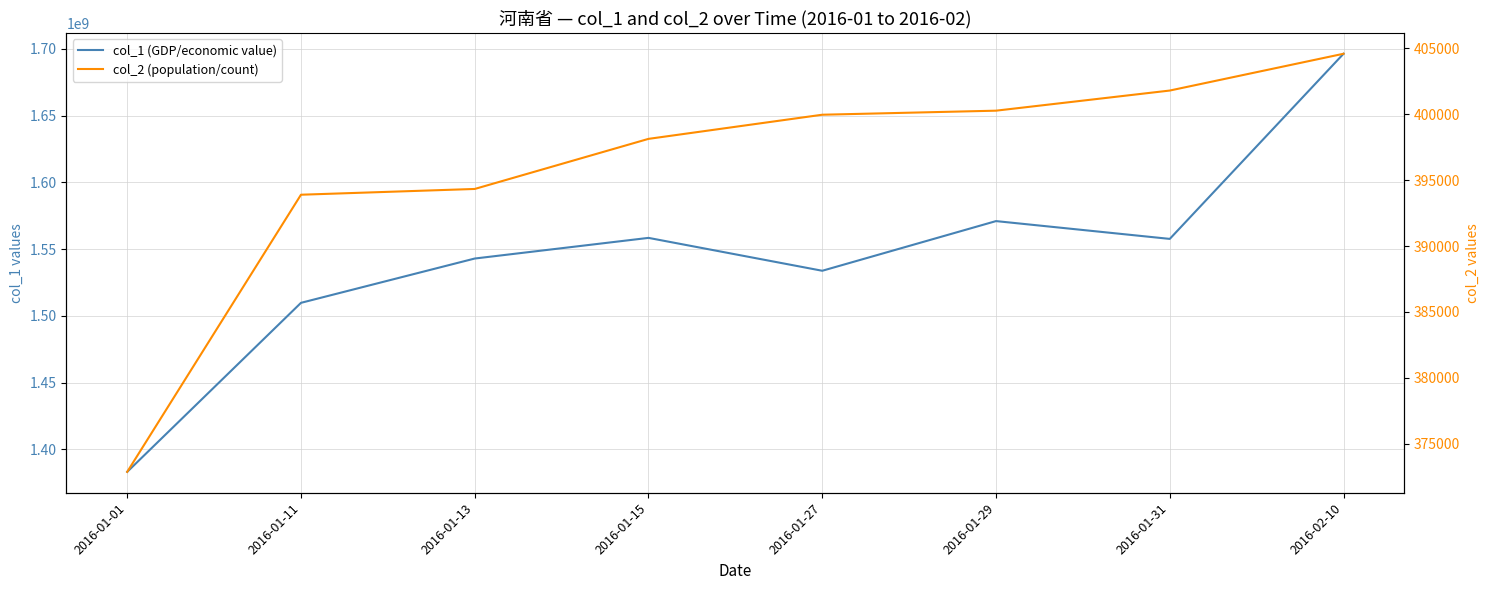

What is the total value across all series at 2016-01-11?

1510114749.6